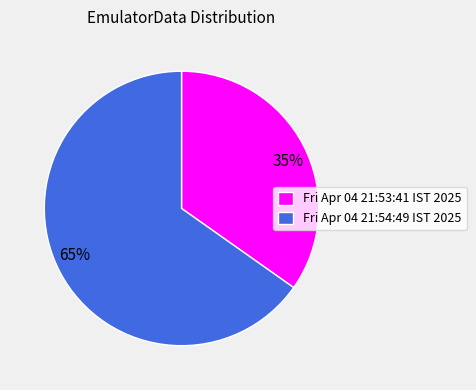

True or false: Fri Apr 04 21:54:49 IST 2025 accounts for 65% of the total.

True